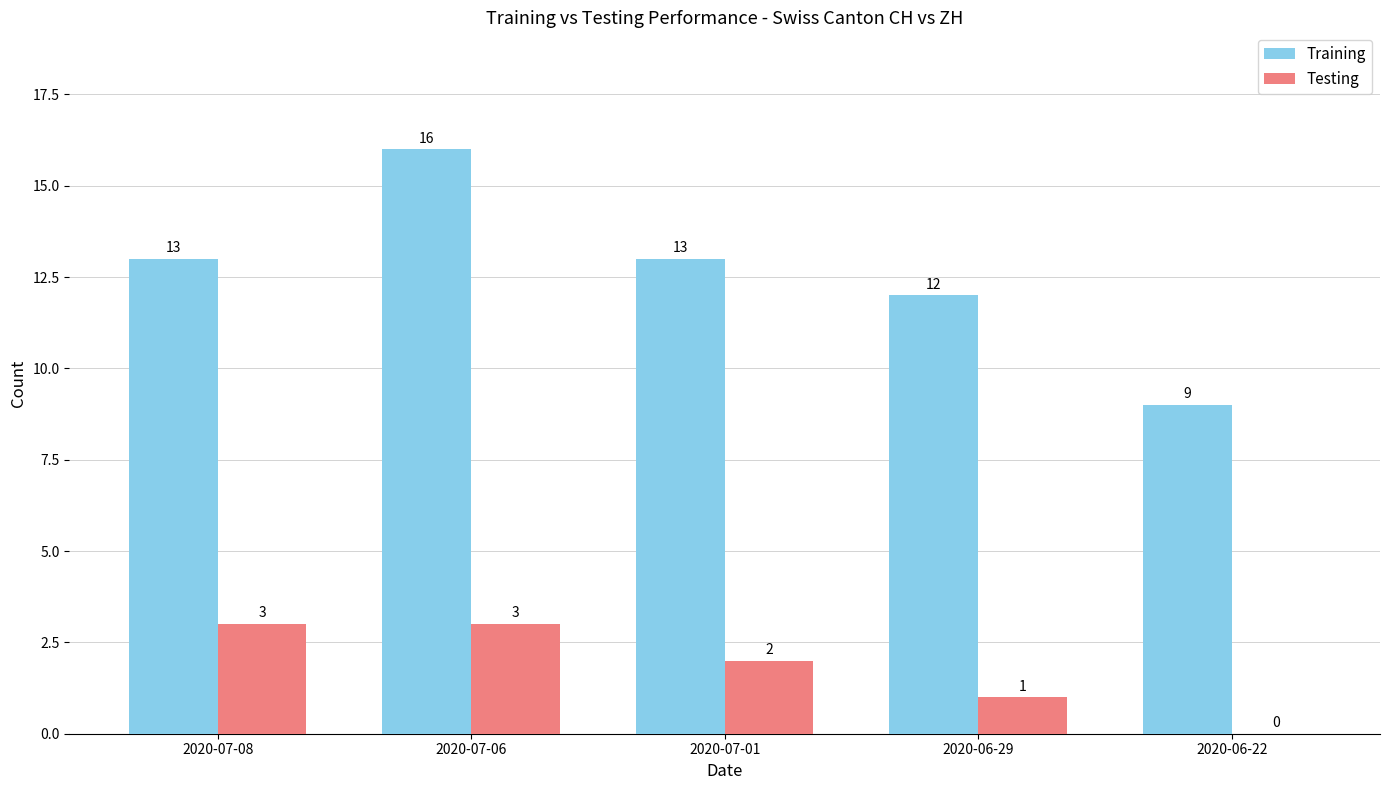

Reading left to right, what are all the values shown in this chart?

Training: 2020-07-08=13	2020-07-06=16	2020-07-01=13	2020-06-29=12	2020-06-22=9
Testing: 2020-07-08=3	2020-07-06=3	2020-07-01=2	2020-06-29=1	2020-06-22=0